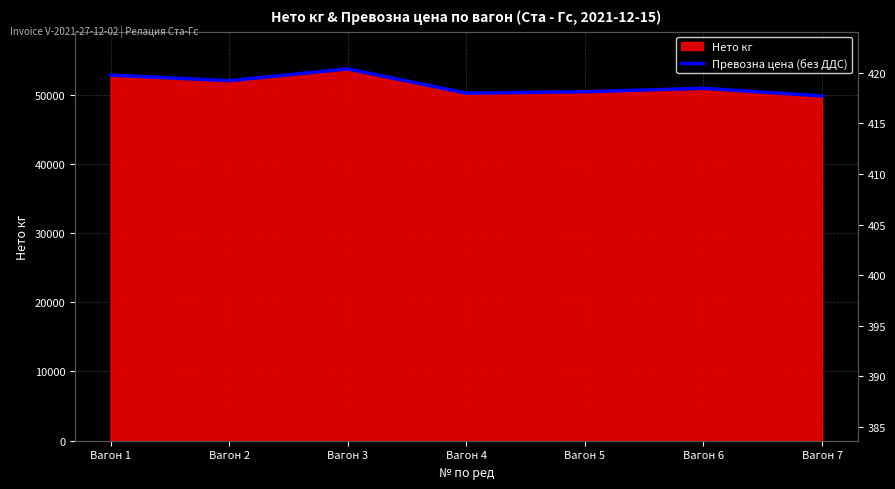

Where is the data nearest to the value 51750?

Вагон 2